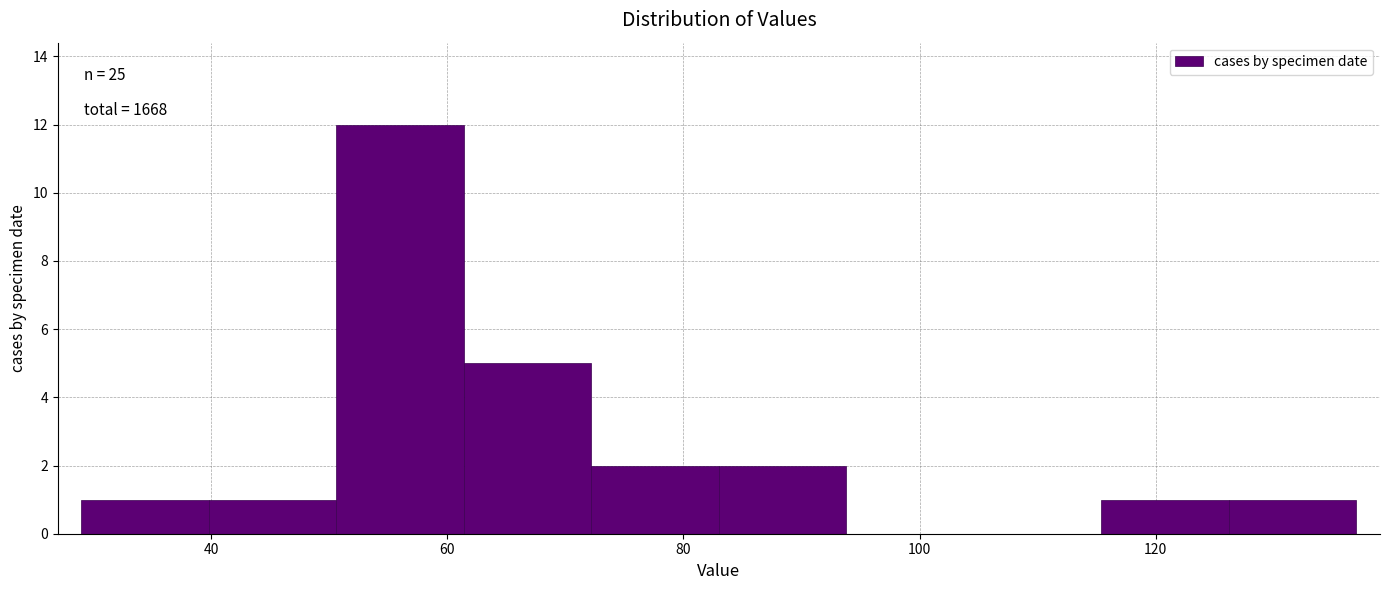

Which range on the x-axis has the tallest bar?

50.6 to 61.4